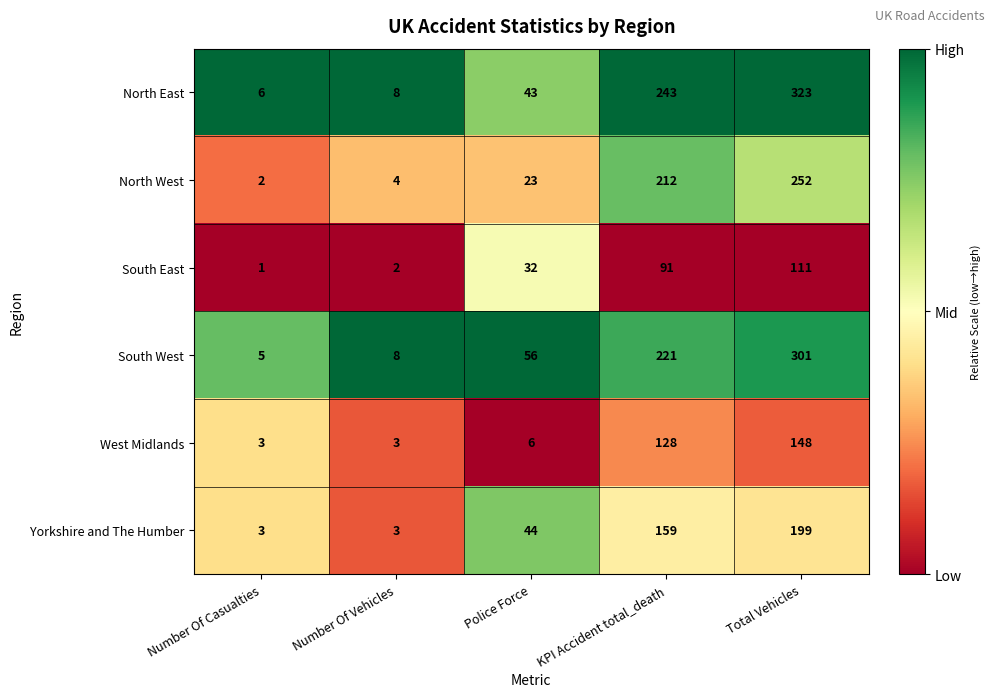

Which series has the largest total across all categories?

North East